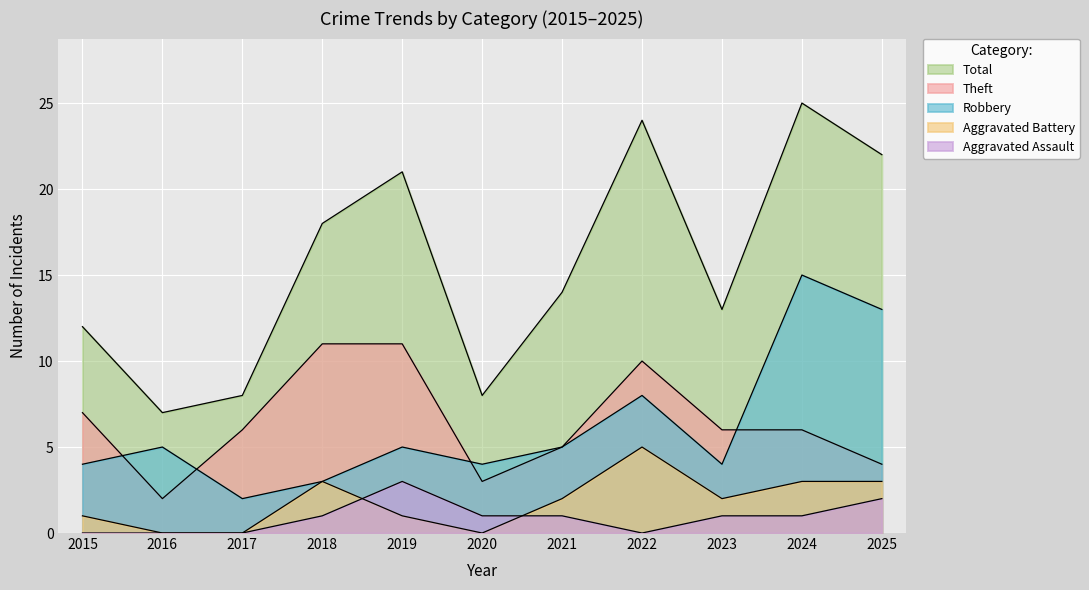

What is the difference between the second highest and second lowest values in the Total series?

16